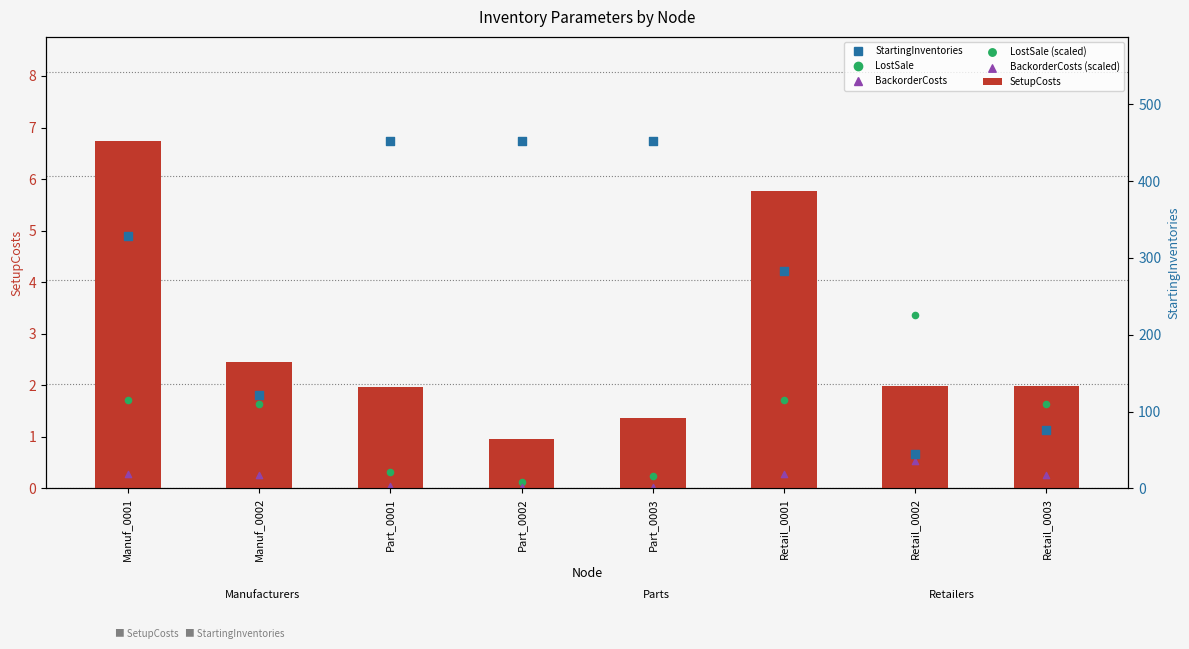

Which series reaches the maximum Y coordinate?

StartingInventories